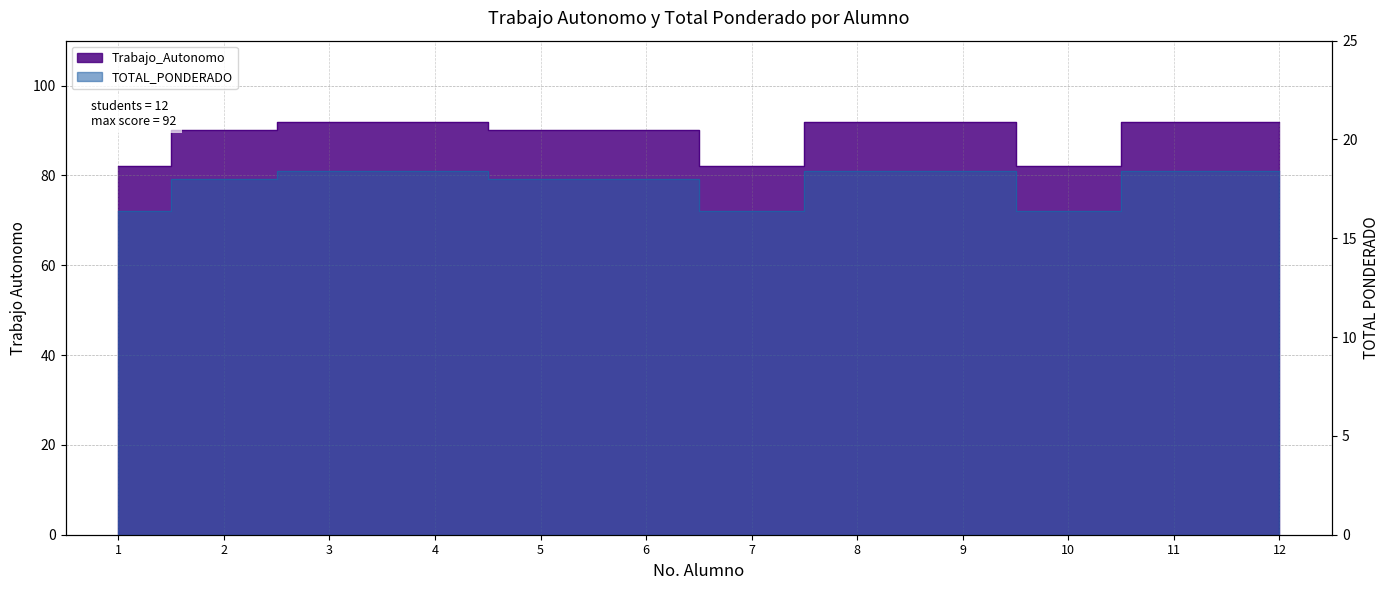

What is the greatest value displayed?

92.0